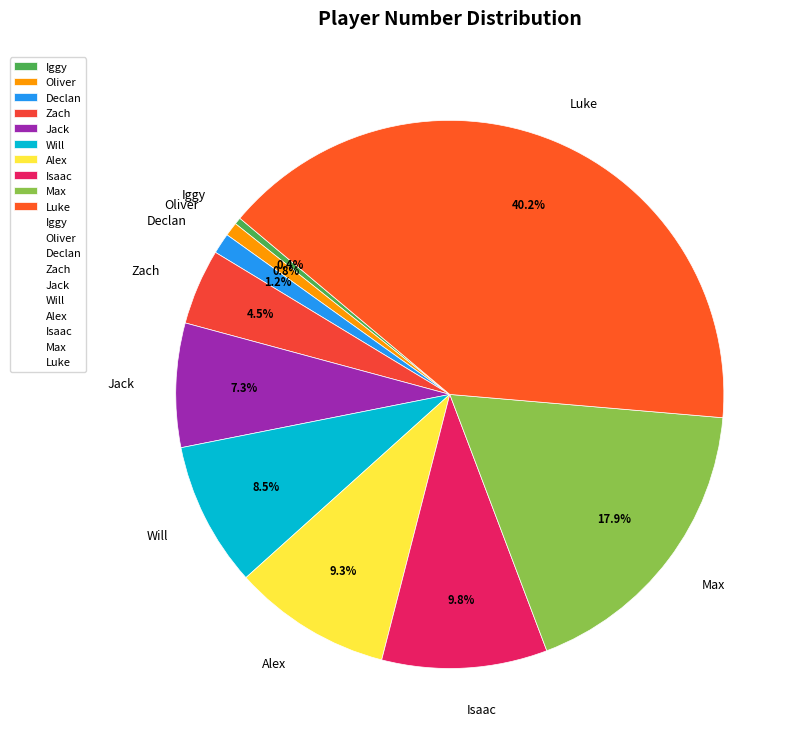

Count the number of slices in the pie.

10